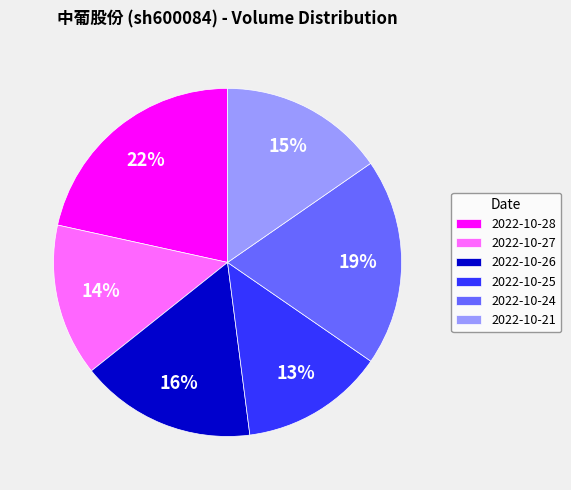

Which slice is the smallest?

2022-10-25